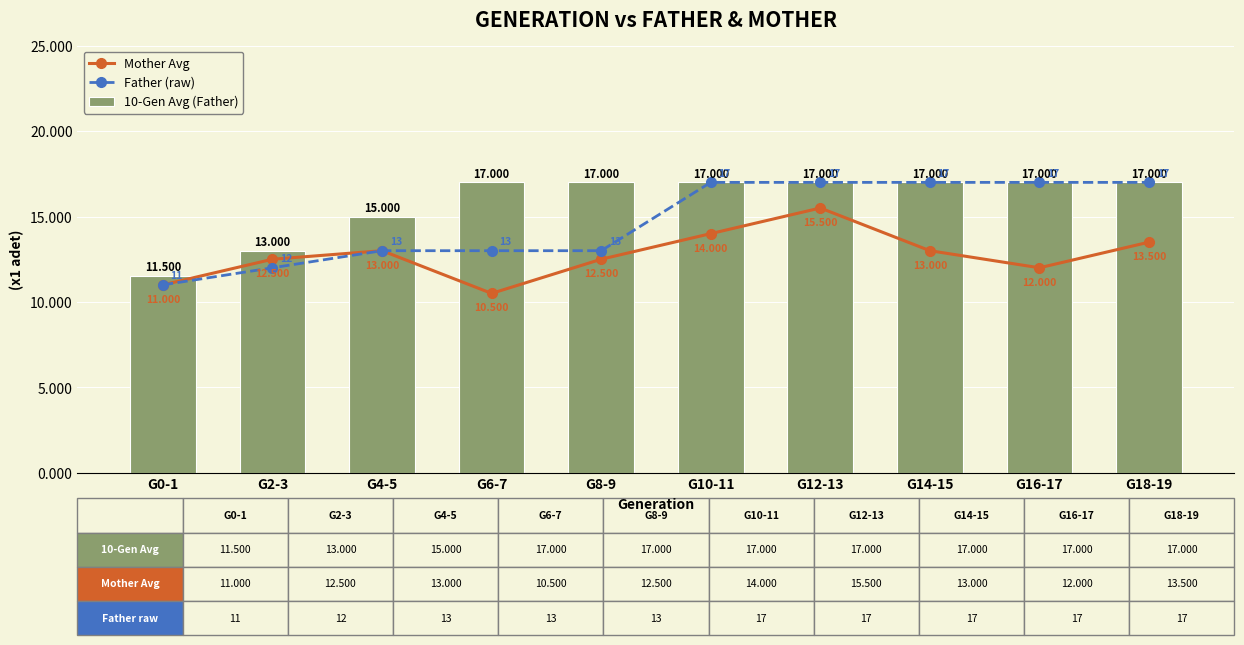

What is the difference between the maximum and second lowest values in the Mother Avg series?

4.5